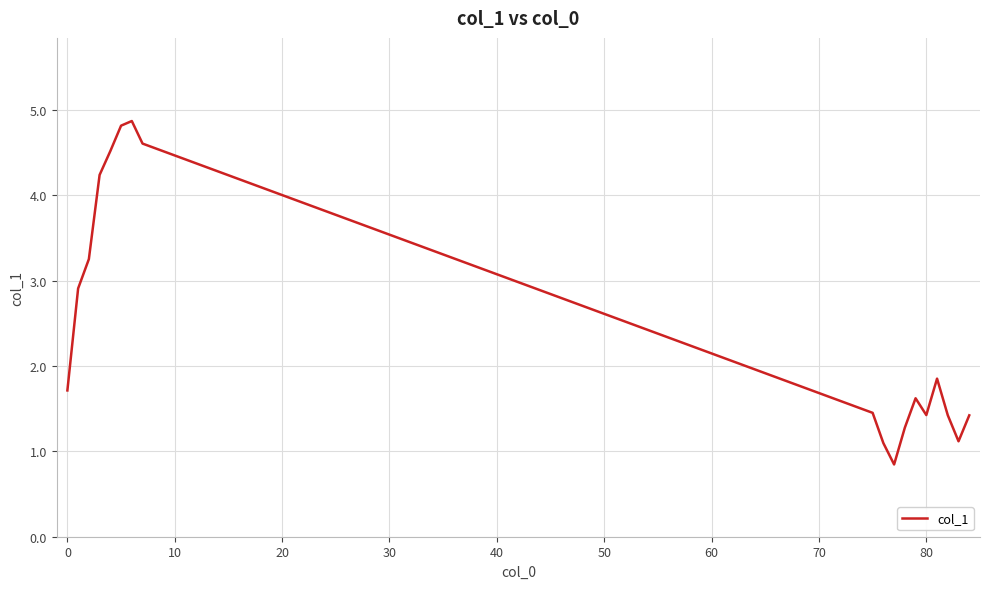

What is the difference between the maximum and minimum values?

4.0